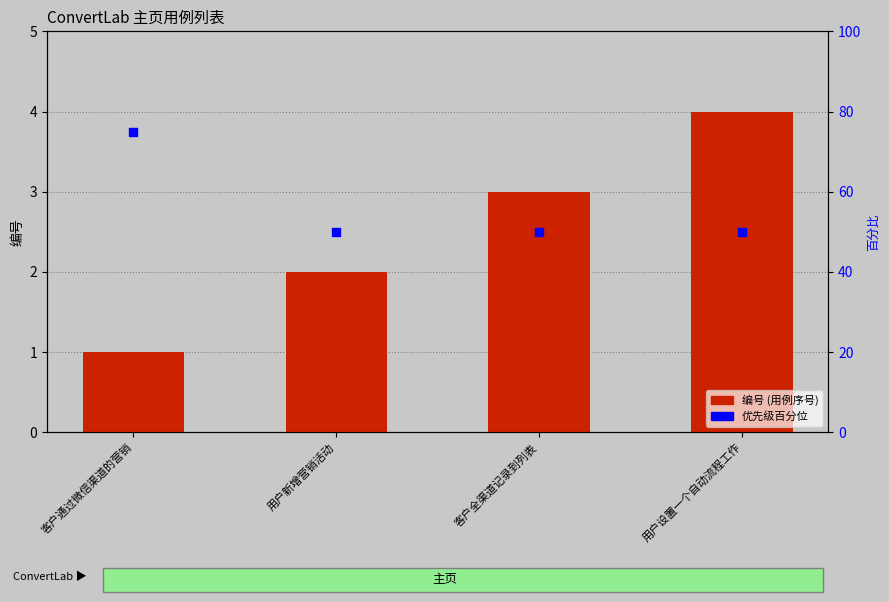

Is the value of 编号 at 用户新增营销活动 greater than the value of 优先级百分位 at 用户设置一个自动流程工作?

No